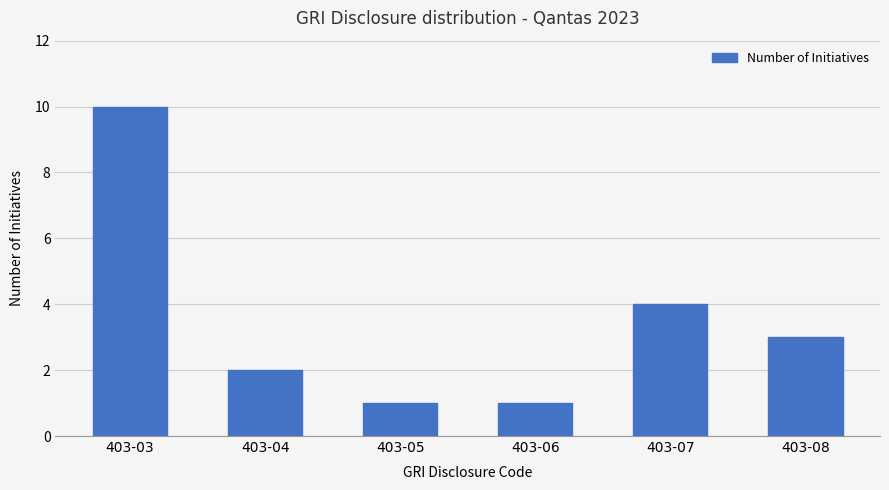

What is the value of the 1st bar from the left?

10